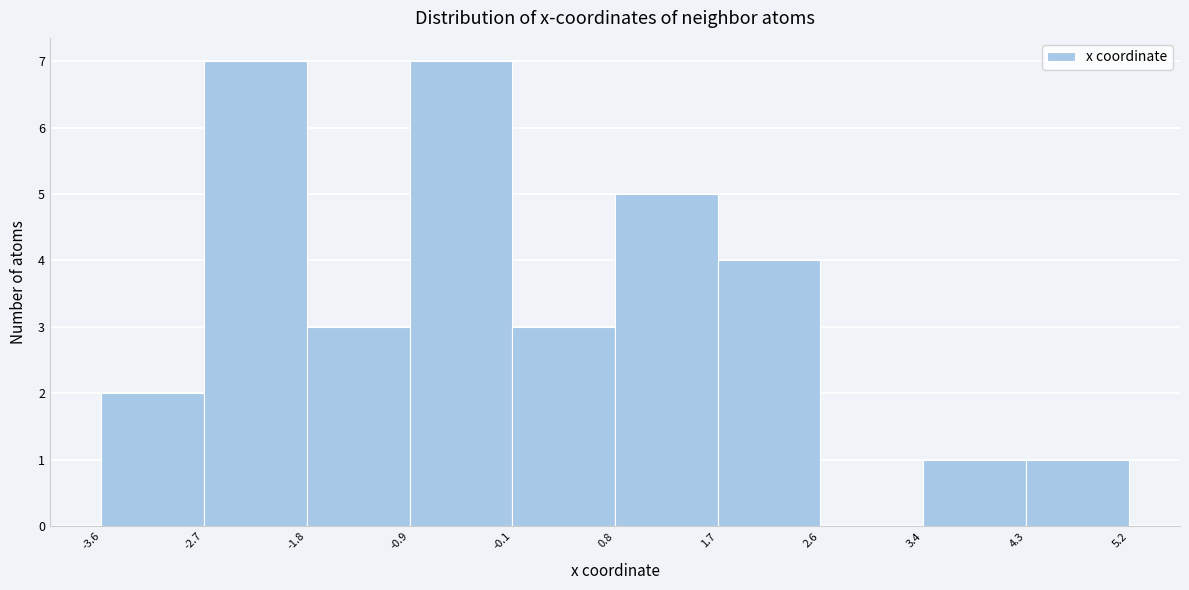

Reading left to right, list every bar in this chart as the range it spans on the x-axis followed by its height. The values are not printed on the chart, so give them approximately, as read against the axis.

-3.6 to -2.7: 2
-2.7 to -1.8: 7
-1.8 to -0.9: 3
-0.9 to -0.1: 7
-0.1 to 0.8: 3
0.8 to 1.7: 5
1.7 to 2.6: 4
2.6 to 3.4: 0
3.4 to 4.3: 1
4.3 to 5.2: 1